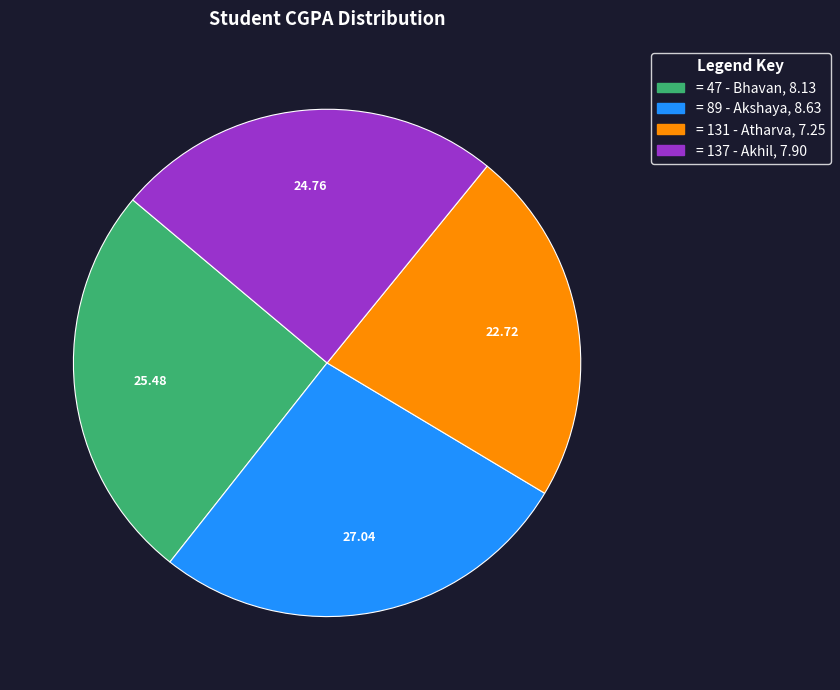

Does any single category account for the majority?

No